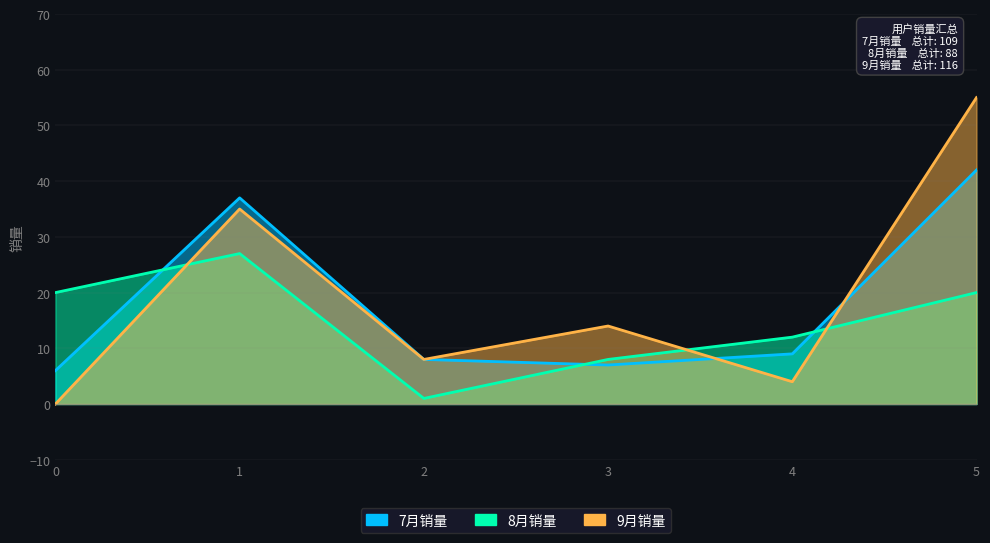

What are all the series names shown in the legend?

7月销量, 8月销量, 9月销量